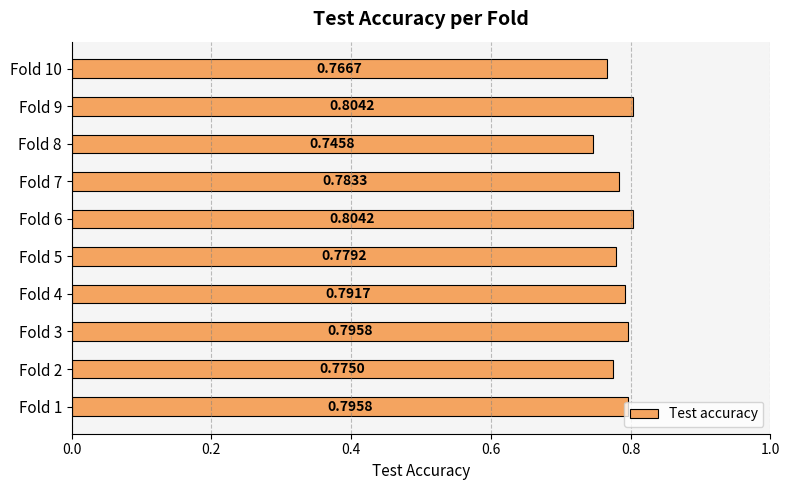

At which label is the value closest to 0?

Fold 8